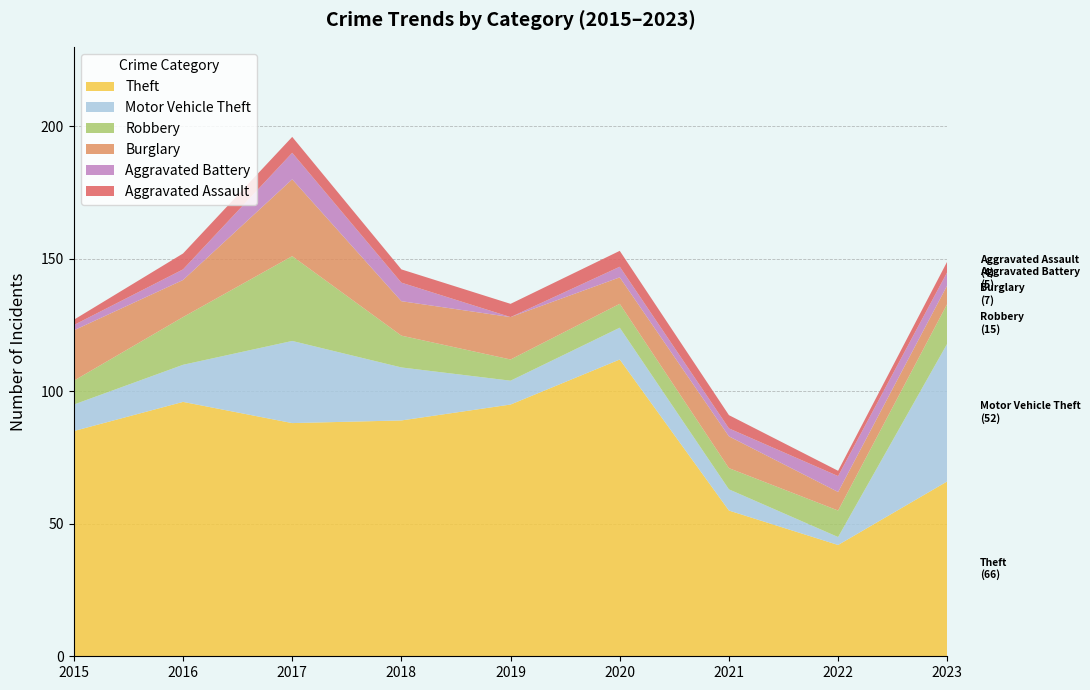

Reading right to left, what are all the values shown in this chart?

Theft: 66	42	55	112	95	89	88	96	85
Motor Vehicle Theft: 52	3	8	12	9	20	31	14	10
Robbery: 15	10	8	9	8	12	32	18	9
Burglary: 7	7	12	10	16	13	29	14	19
Aggravated Battery: 5	6	3	4	0	7	10	4	2
Aggravated Assault: 4	2	5	6	5	5	6	6	2